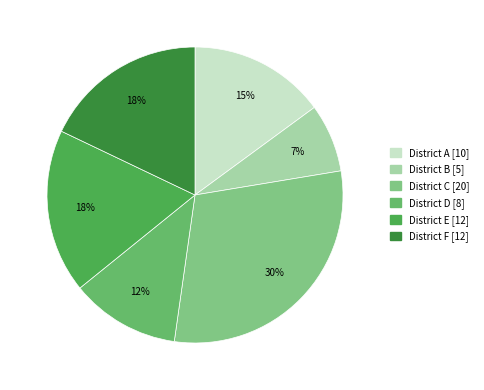

What percentage is the District A slice, to the nearest percent?

15%